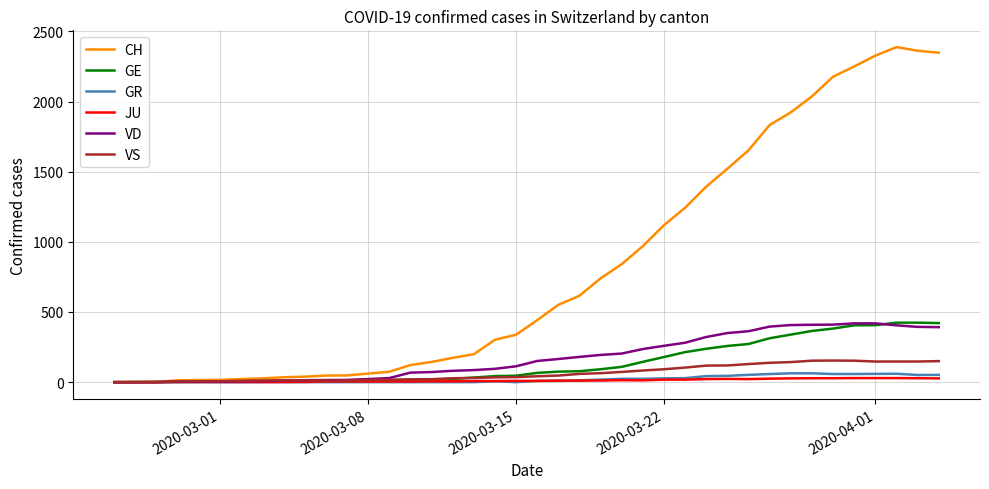

Which series has the largest total across all categories?

CH